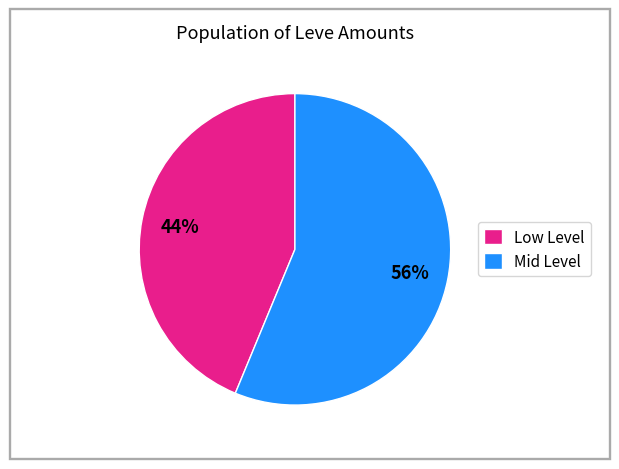

What is the largest slice in the pie chart?

Mid Level